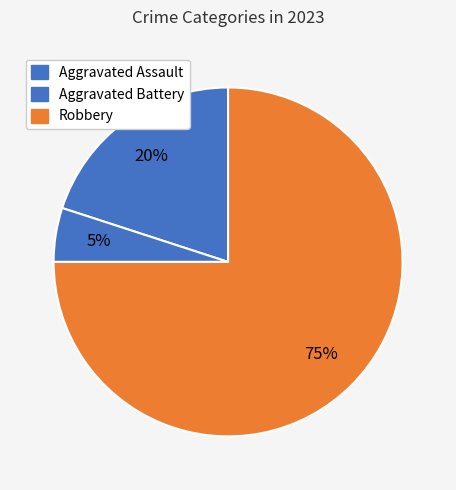

Is there any slice that represents more than half of the pie?

Yes